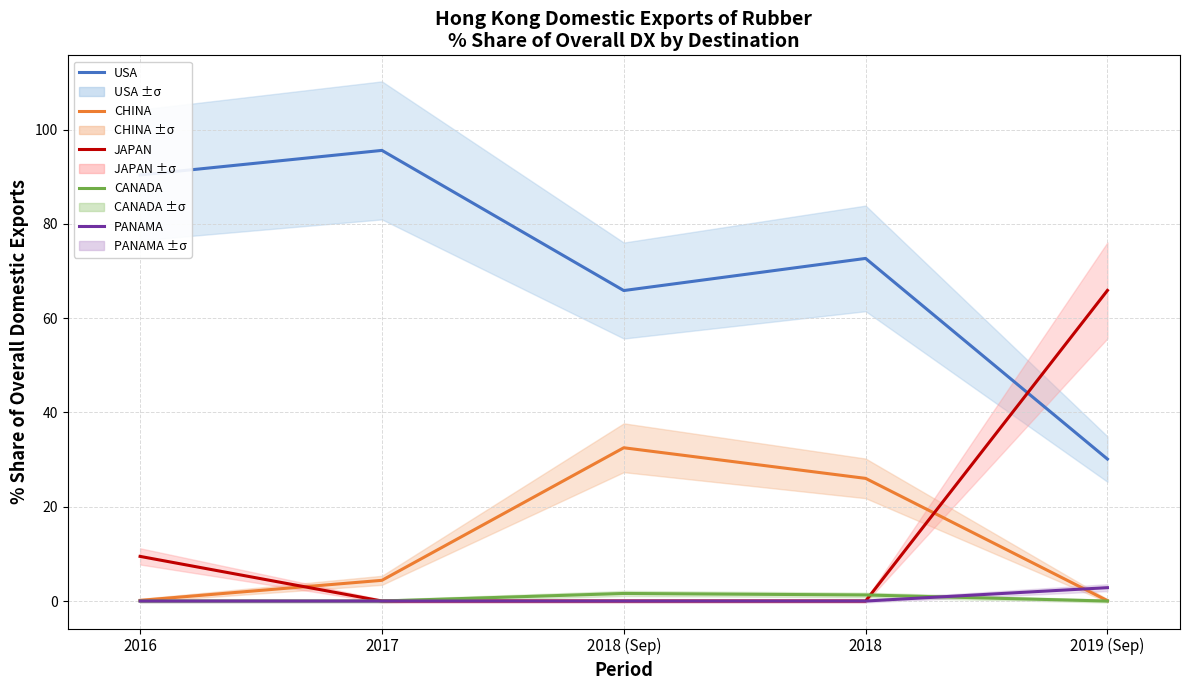

Which series has the widest spread of values?

JAPAN